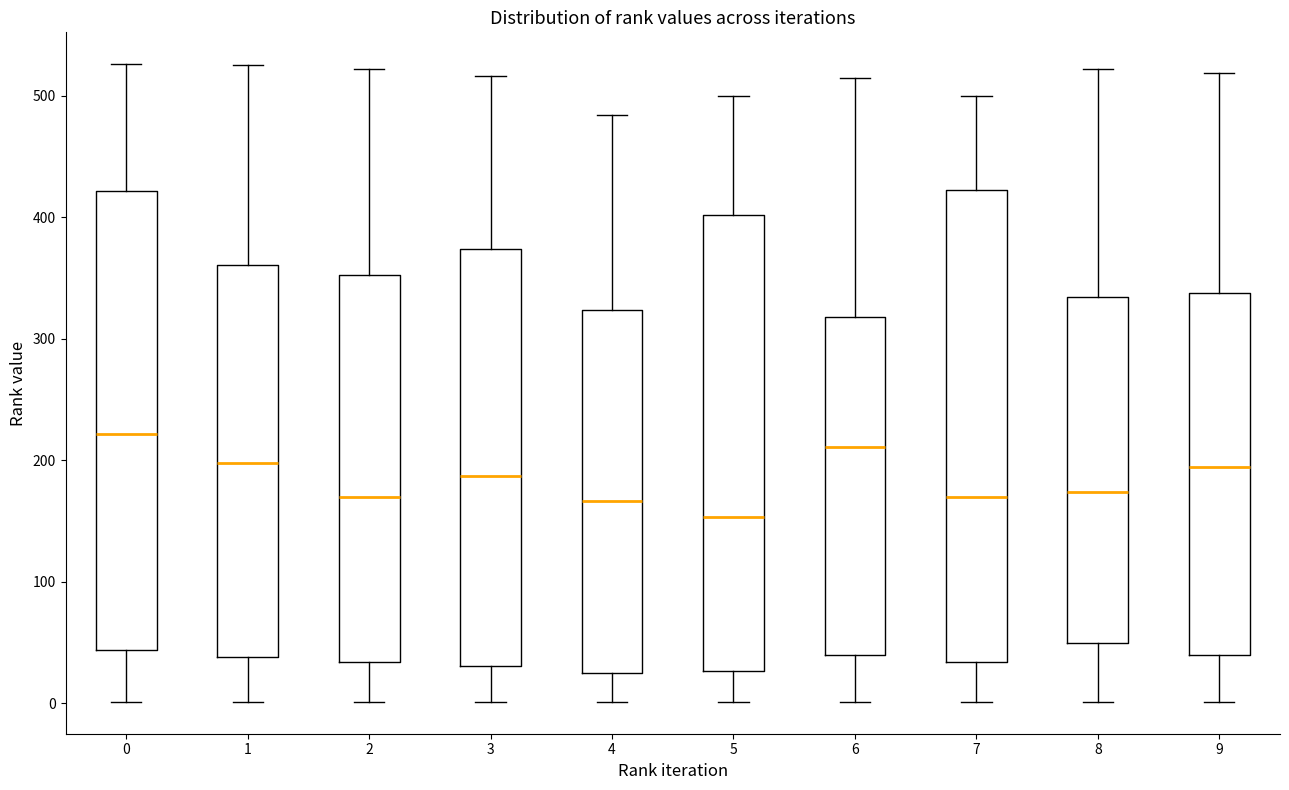

Reading left to right, transcribe this box plot: for each box, give where its median line is, the range the box spans, and where its two whiskers end, as read against the y-axis. The values are not printed on the chart, so give them approximately, as read against the axis.

0: median 220, box 40 to 420, whiskers 0 to 530
1: median 200, box 40 to 360, whiskers 0 to 530
2: median 170, box 30 to 350, whiskers 0 to 520
3: median 190, box 30 to 370, whiskers 0 to 520
4: median 170, box 20 to 320, whiskers 0 to 480
5: median 150, box 30 to 400, whiskers 0 to 500
6: median 210, box 40 to 320, whiskers 0 to 520
7: median 170, box 30 to 420, whiskers 0 to 500
8: median 170, box 50 to 330, whiskers 0 to 520
9: median 190, box 40 to 340, whiskers 0 to 520